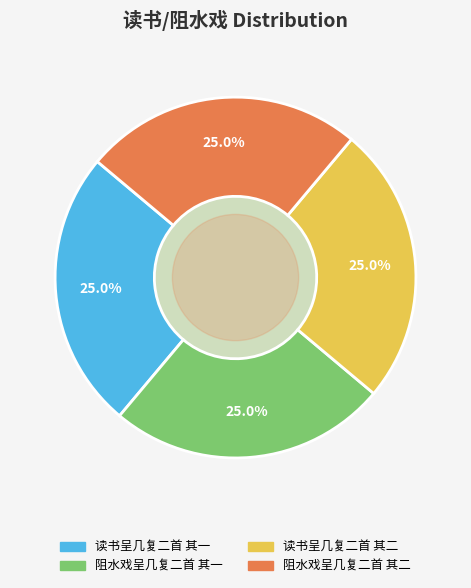

To the nearest percent, what portion does 阻水戏呈几复二首 其一 represent?

25%